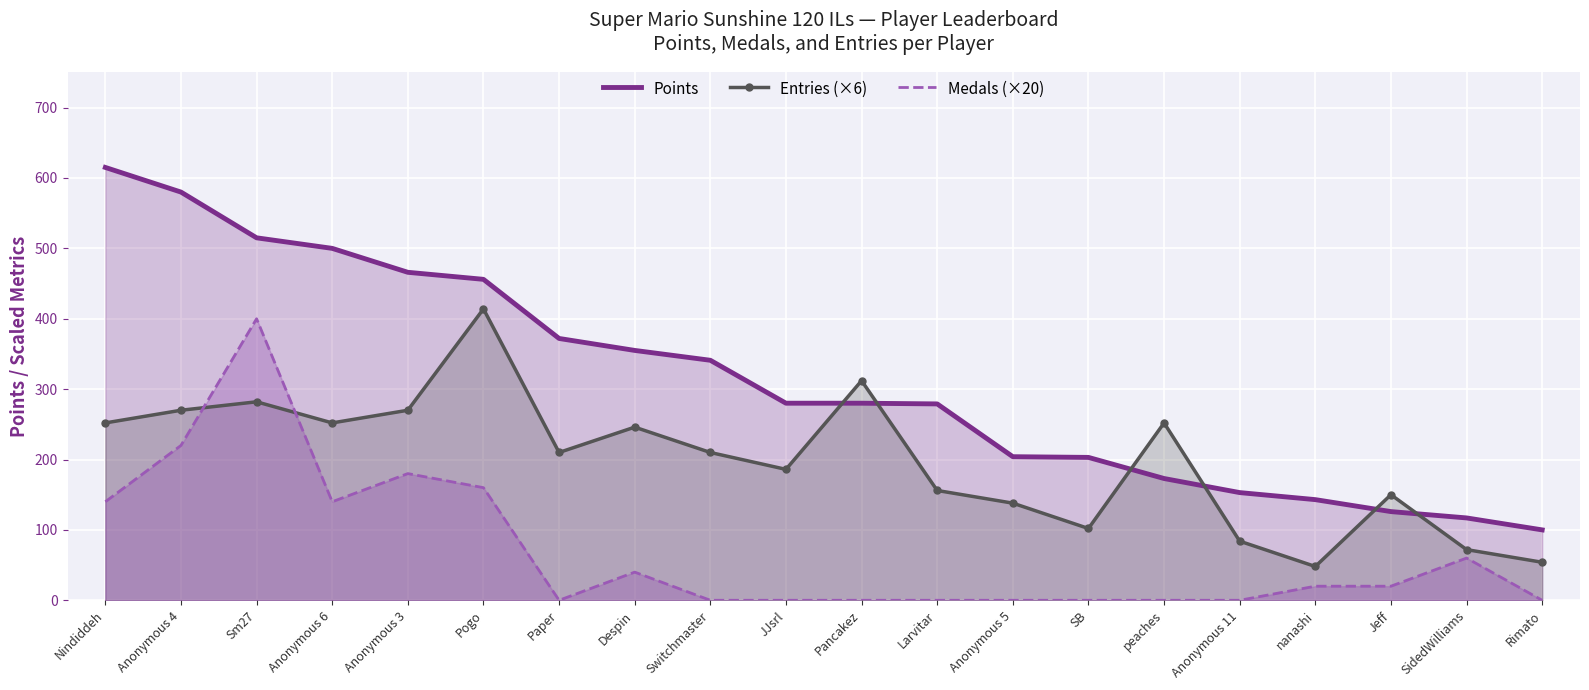

At which category is the sum across all series the highest?

Sm27